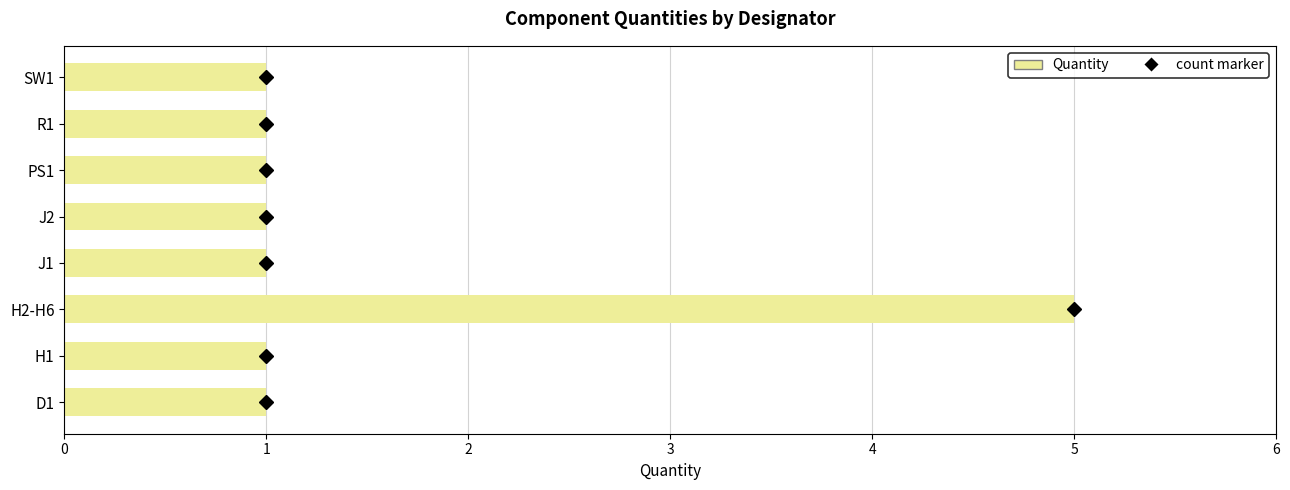

How many bars are there in total?

8